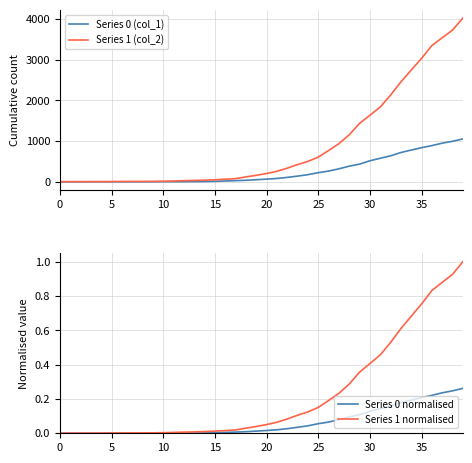

Rank the series at 21 from highest to lowest value.

Series 1 (col_2), Series 0 (col_1), Series 1 normalised, Series 0 normalised